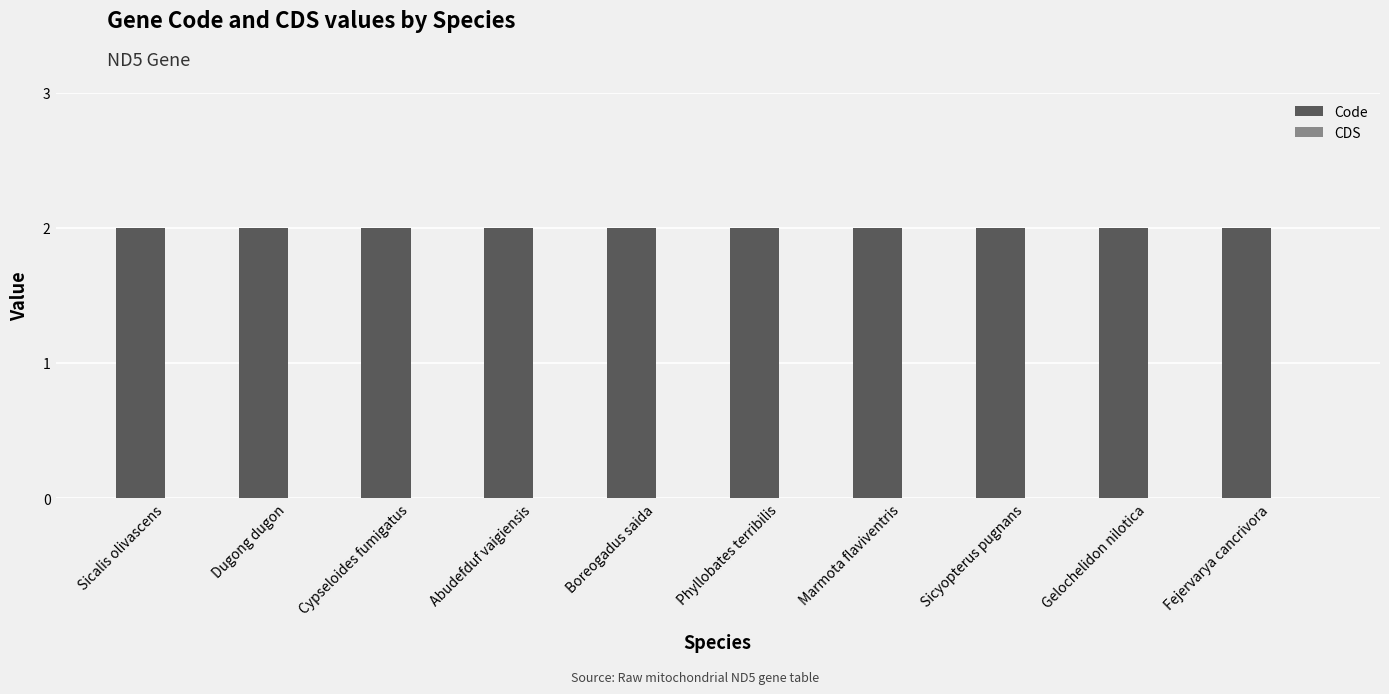

Which series has the largest total across all categories?

Code